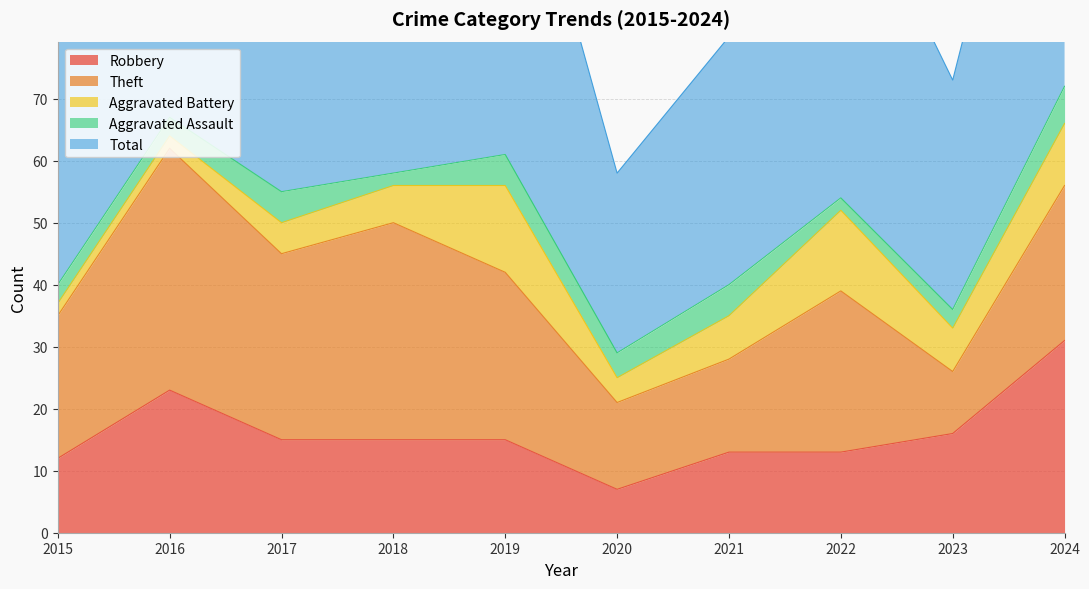

The value of Aggravated Battery at 2017 is 7. True or false?

False